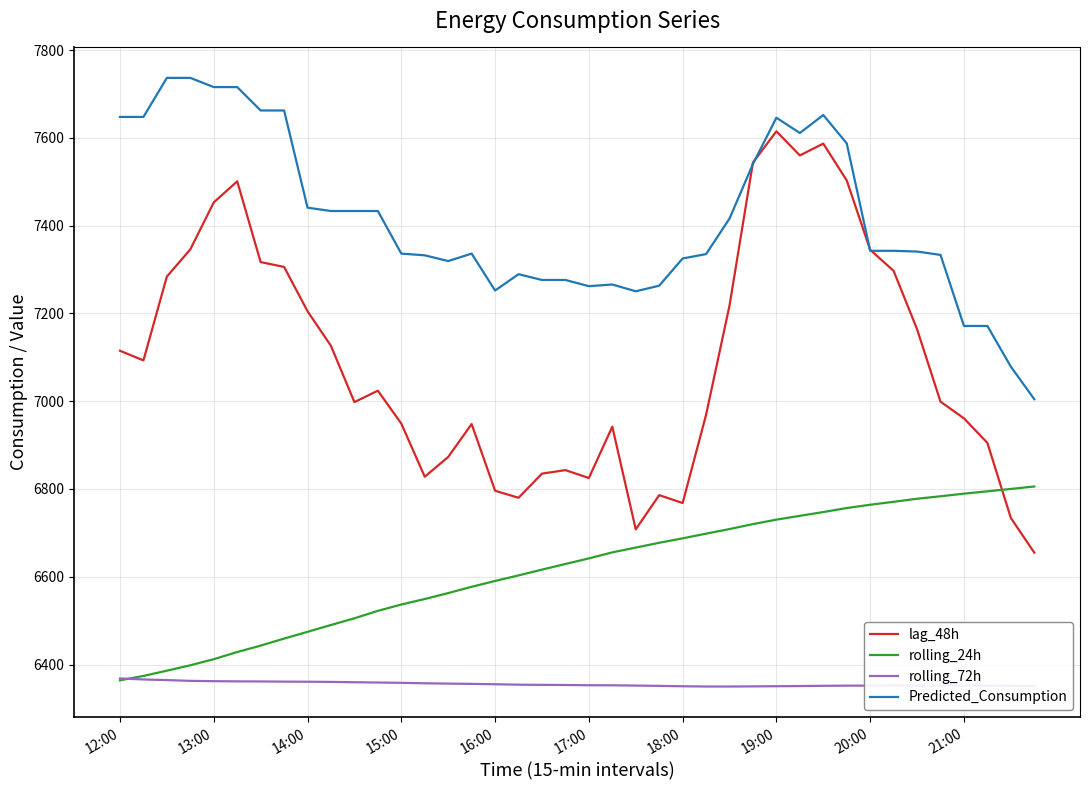

Which series has the largest total across all categories?

Predicted_Consumption